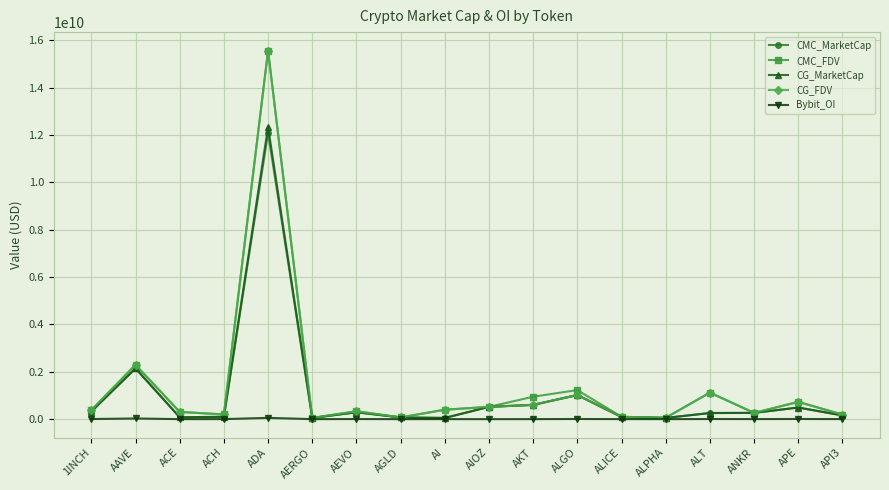

At how many categories does at least one series exceed 3964083590?

1